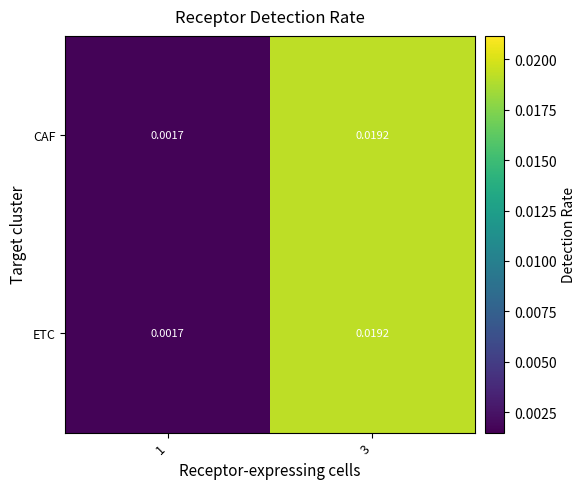

At which category is the sum across all series the highest?

3